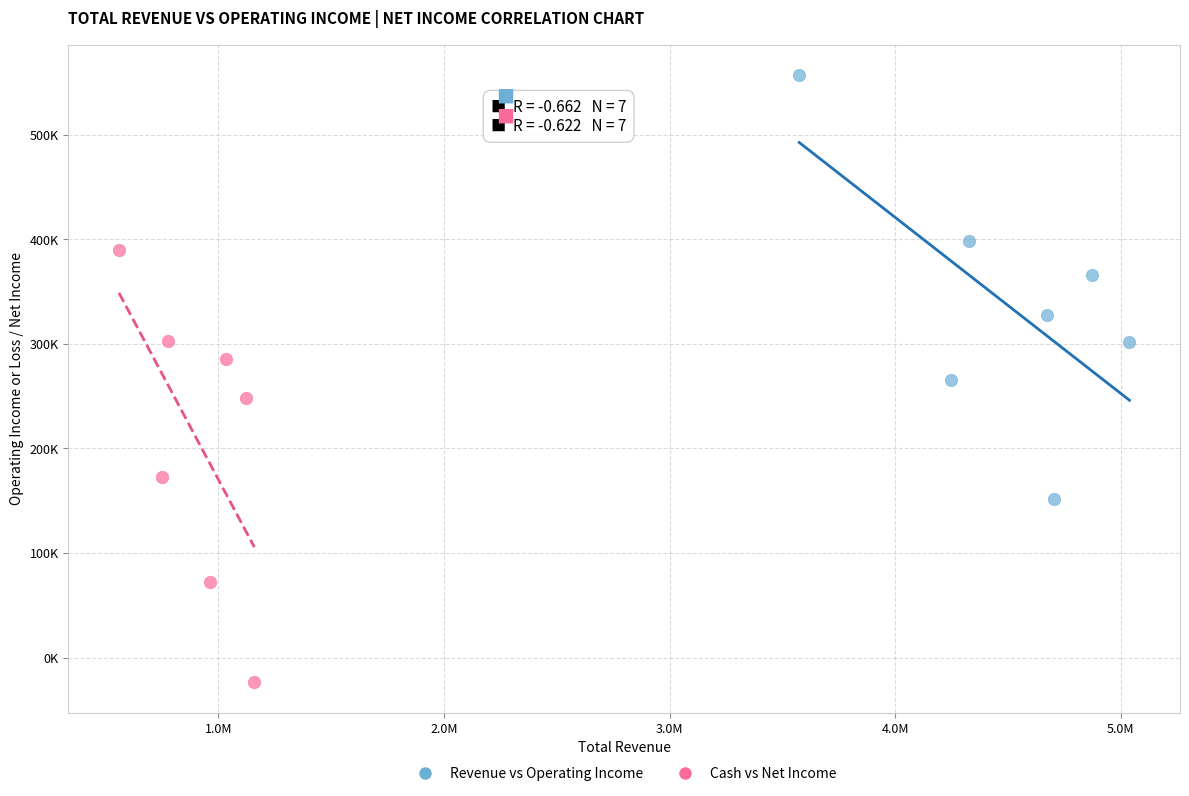

Which series contains the highest Y value?

Revenue vs Operating Income